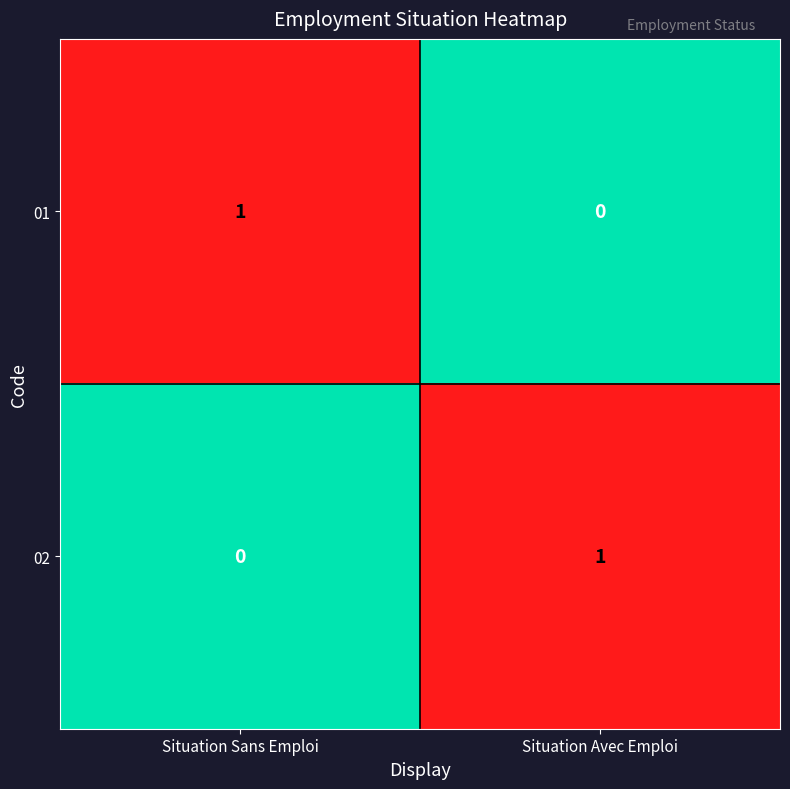

At which label is 02 closest to 0?

Situation Sans Emploi